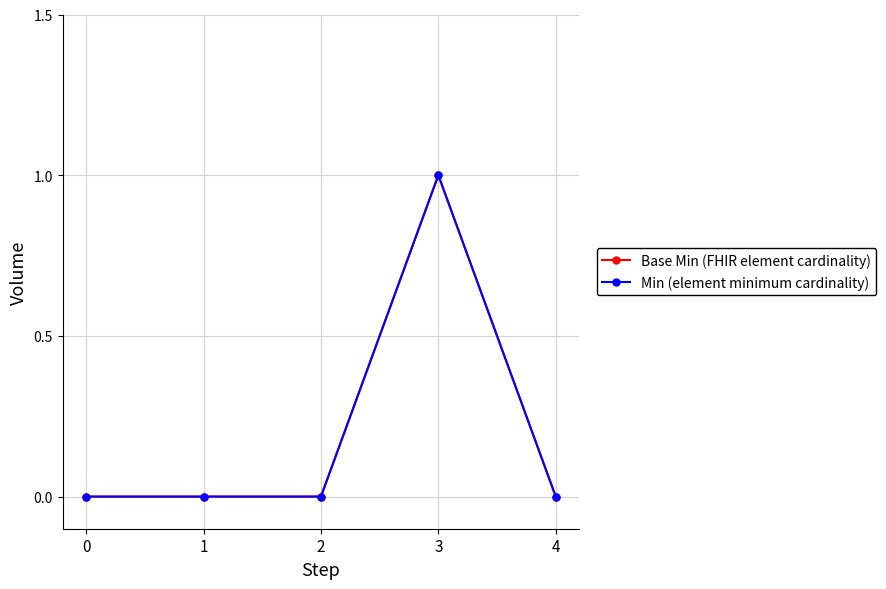

Does the chart have visible grid lines?

Yes